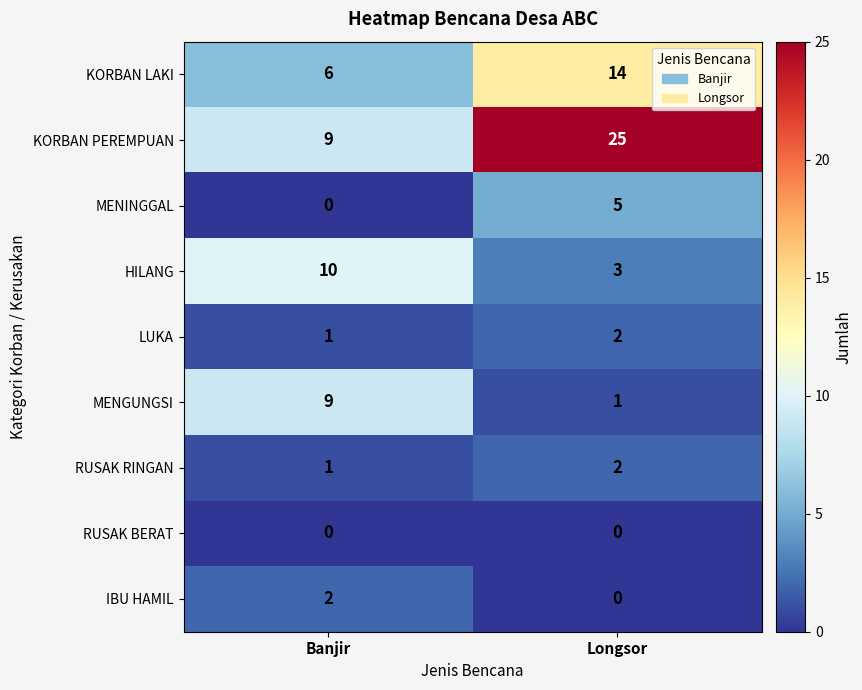

What is the difference between the KORBAN PEREMPUAN values at Banjir and Longsor?

16